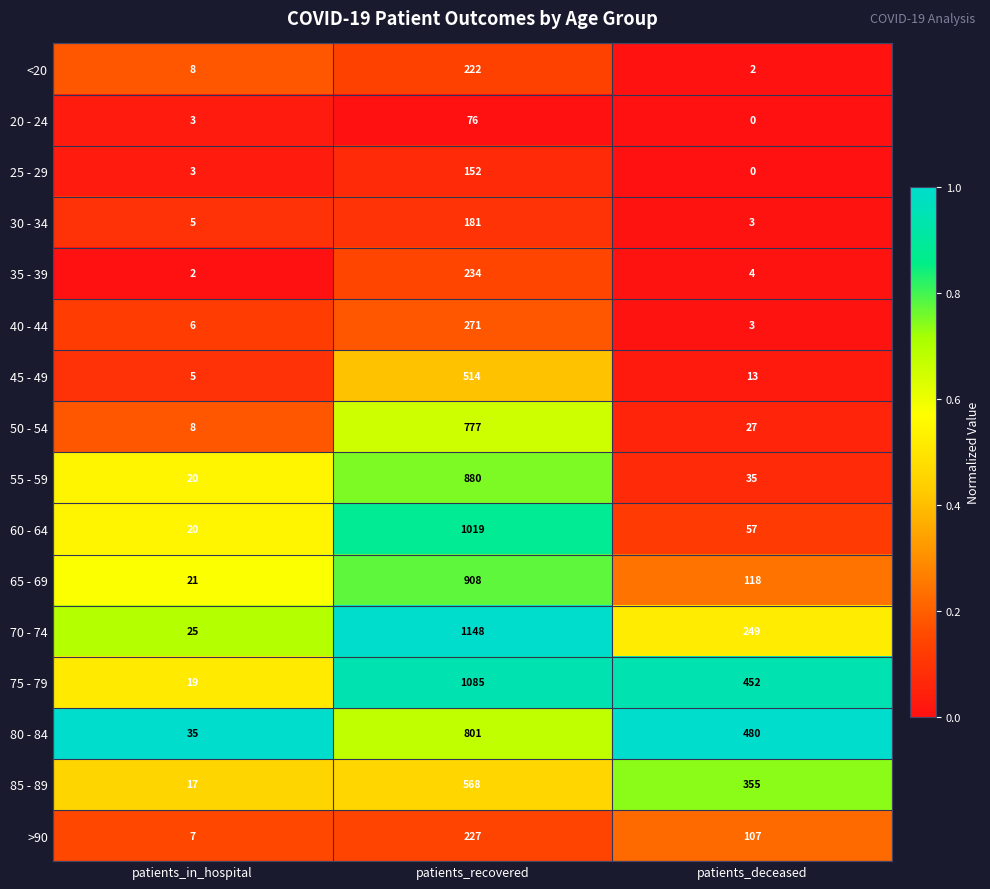

Rank the series by their maximum value, from highest to lowest.

70 - 74, 75 - 79, 60 - 64, 65 - 69, 55 - 59, 80 - 84, 50 - 54, 85 - 89, 45 - 49, 40 - 44, 35 - 39, >90, <20, 30 - 34, 25 - 29, 20 - 24